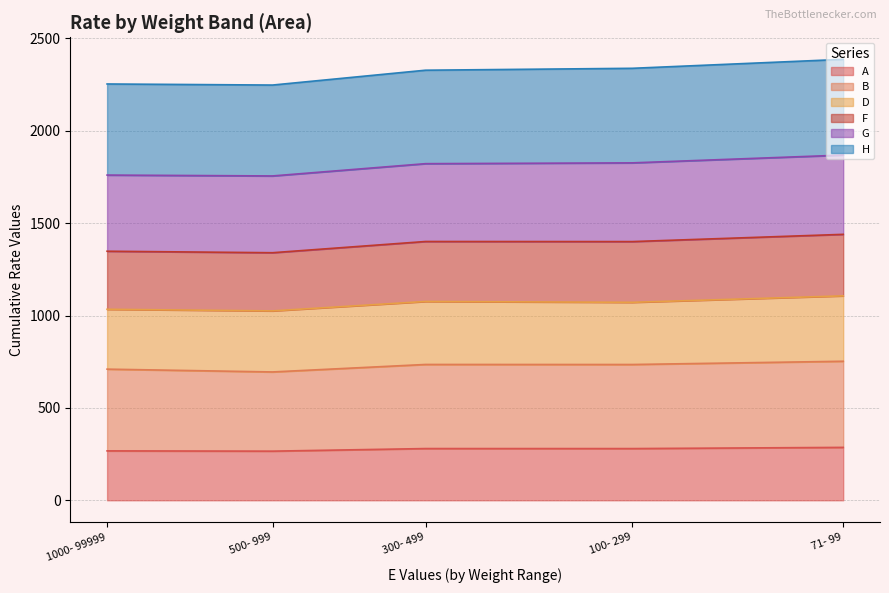

What is the average value of the A series?

275.9